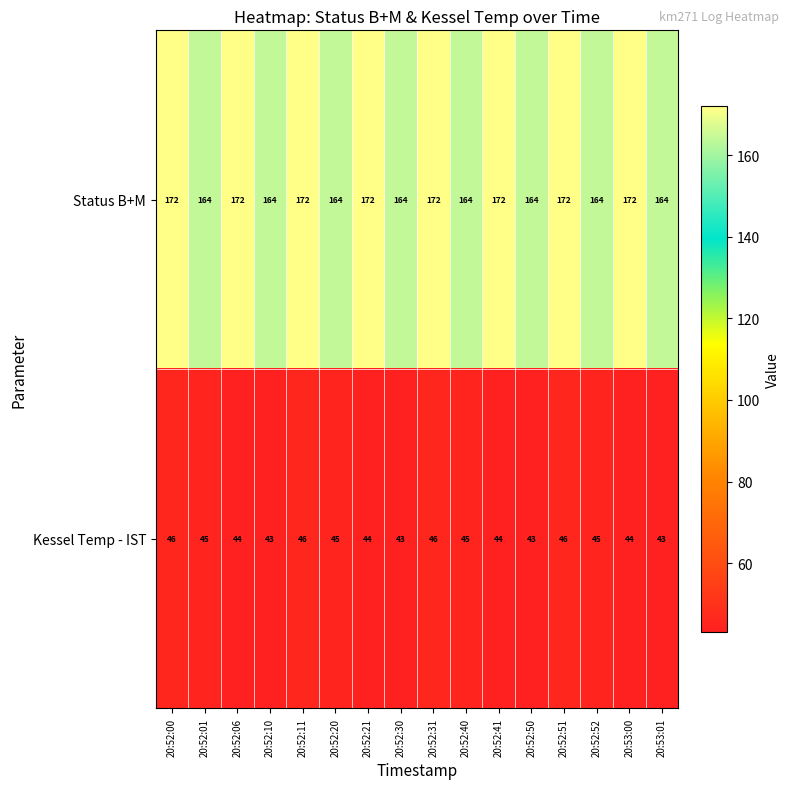

What is the difference between the Status B+M values at 20:52:40 and 20:53:00?

8